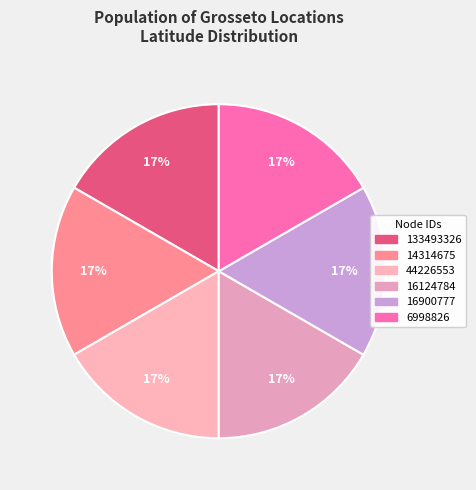

To the nearest percent, what is the average slice percentage?

17%